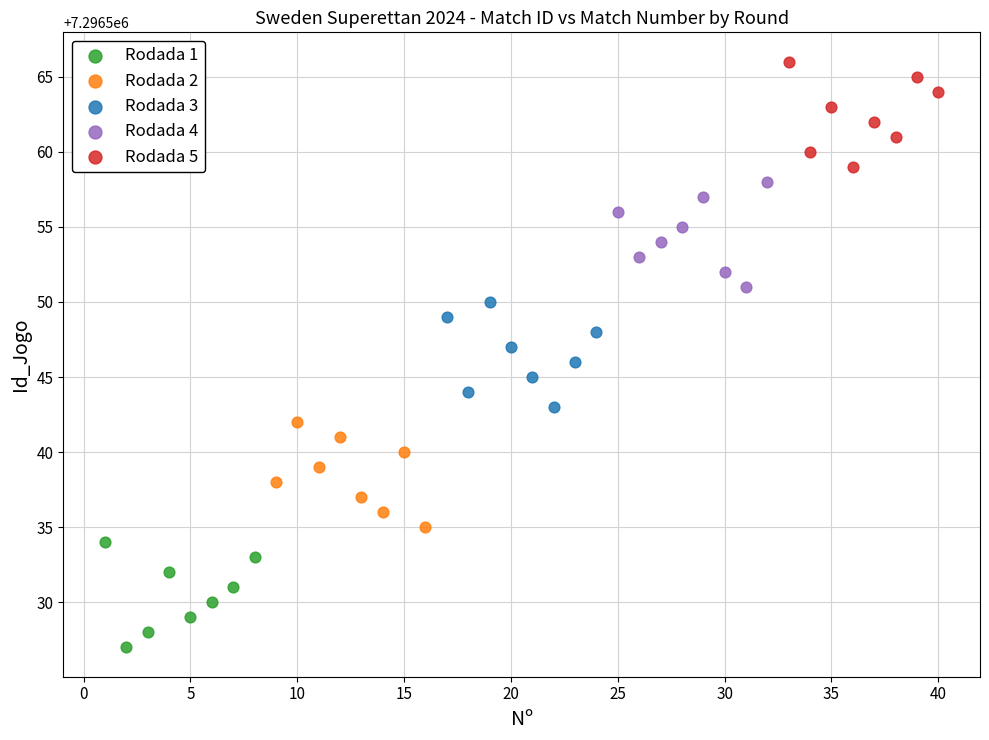

Which series contains the highest Y value?

Rodada 5